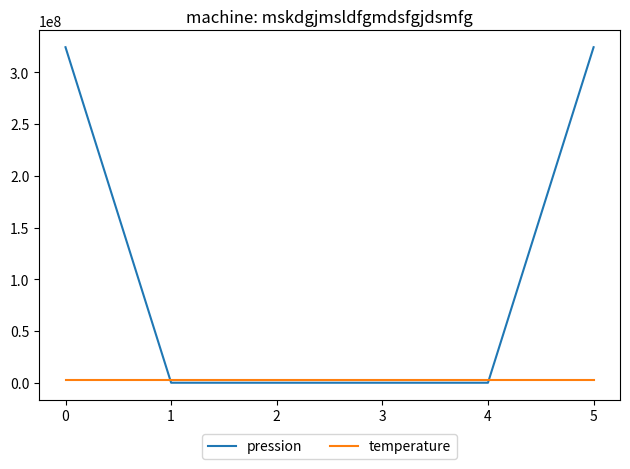

What value does the pression series have at 5?

324252346.5